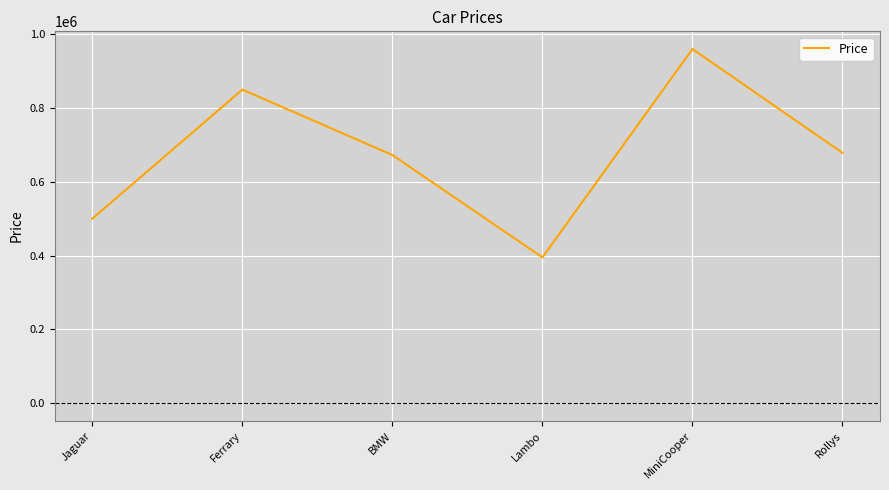

How many interior local valleys (lower than both neighbors) does the data have?

1